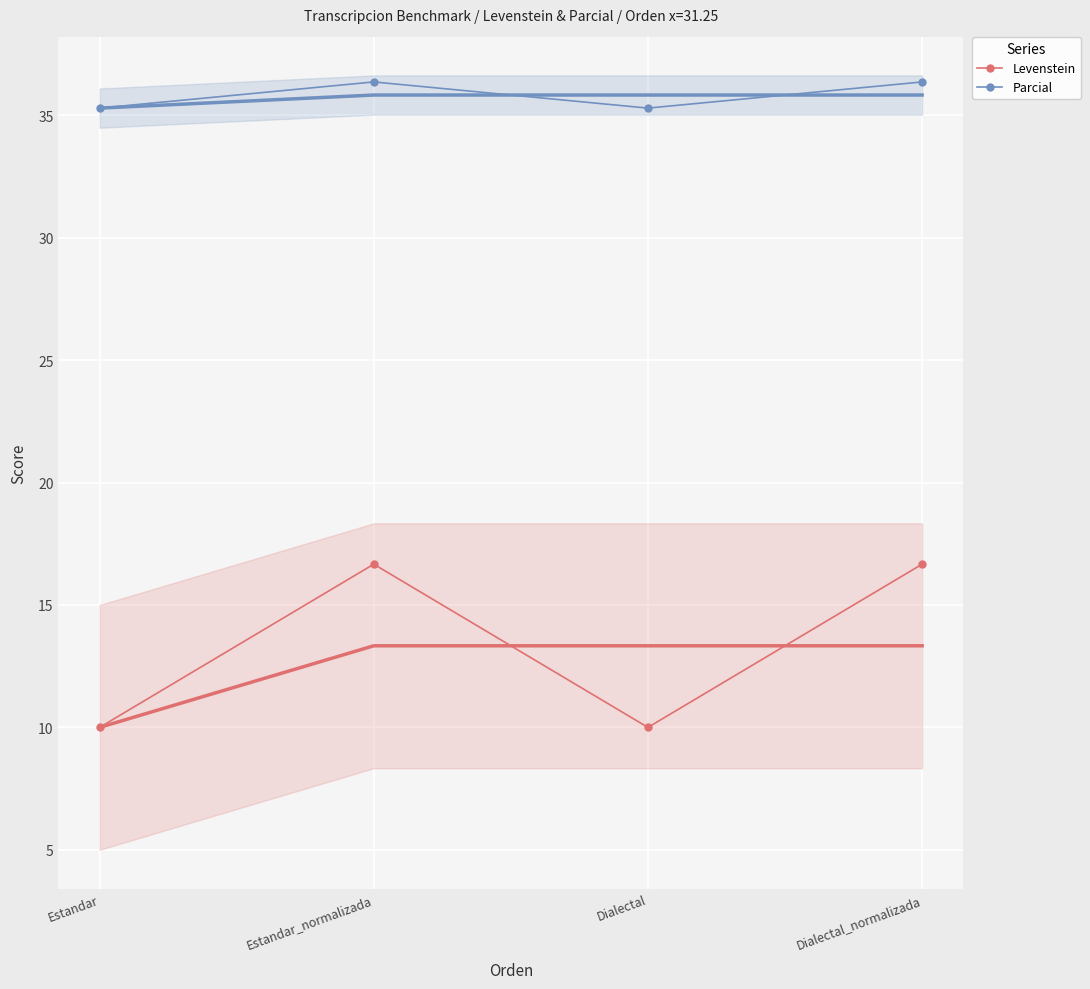

Rank the series by their maximum value, from highest to lowest.

Parcial, Levenstein